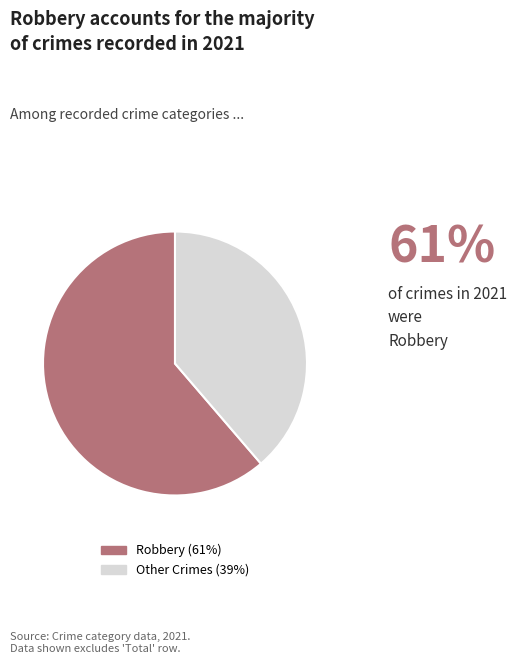

Is there a majority slice in this chart?

Yes